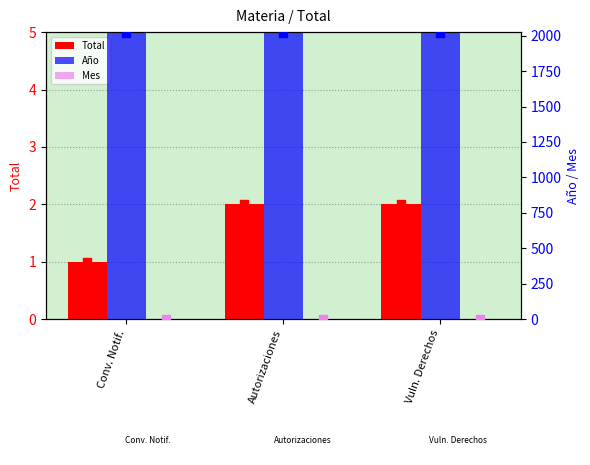

Which series reaches the maximum Y coordinate?

Año